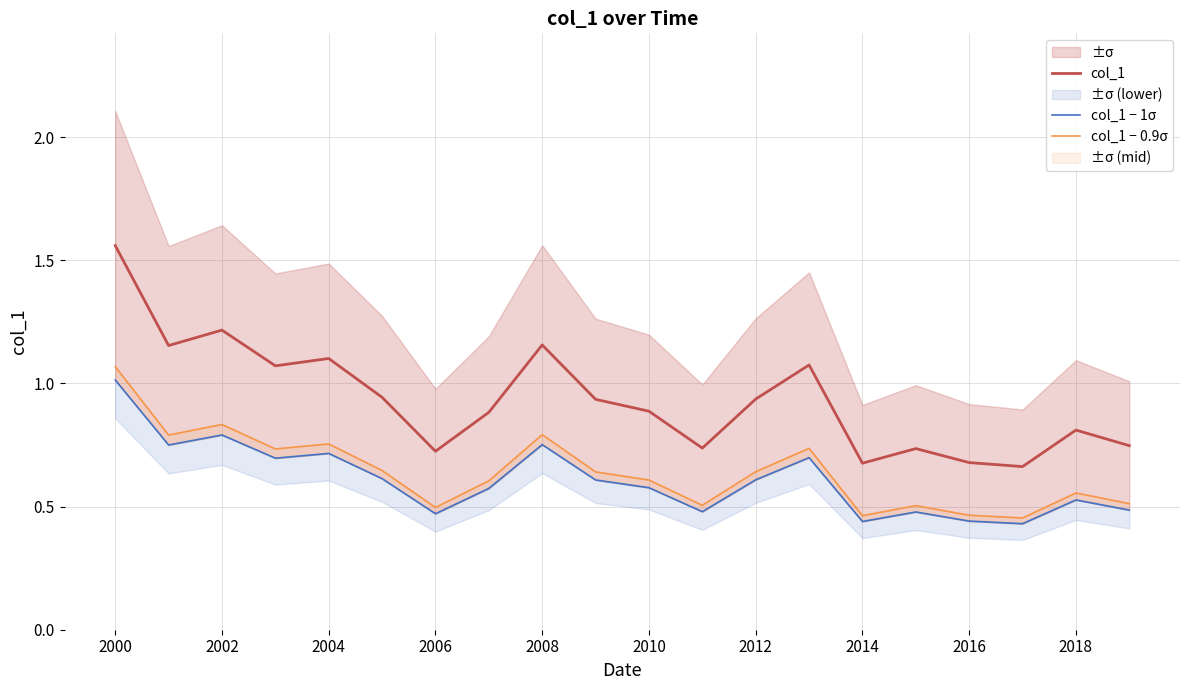

The col_1 series shows 0.7 at 2016. True or false?

True